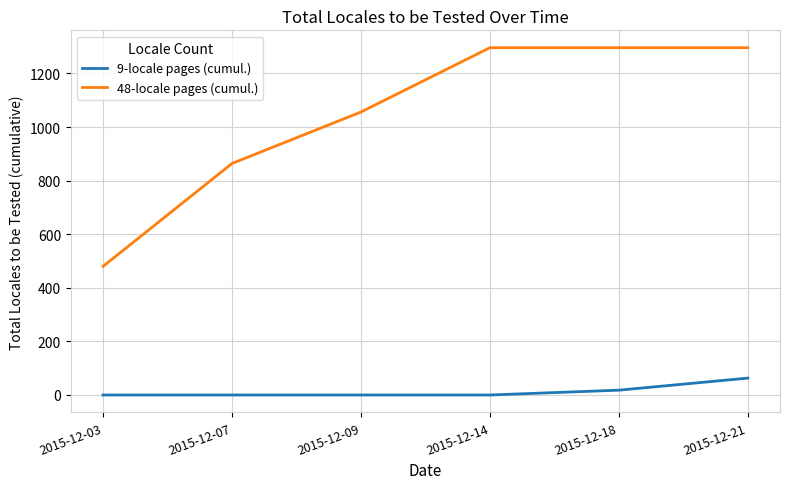

Reading left to right, list all the values displayed in this chart.

9-locale pages (cumul.): 2015-12-03=0	2015-12-07=0	2015-12-09=0	2015-12-14=0	2015-12-18=18	2015-12-21=63
48-locale pages (cumul.): 2015-12-03=480	2015-12-07=864	2015-12-09=1056	2015-12-14=1296	2015-12-18=1296	2015-12-21=1296